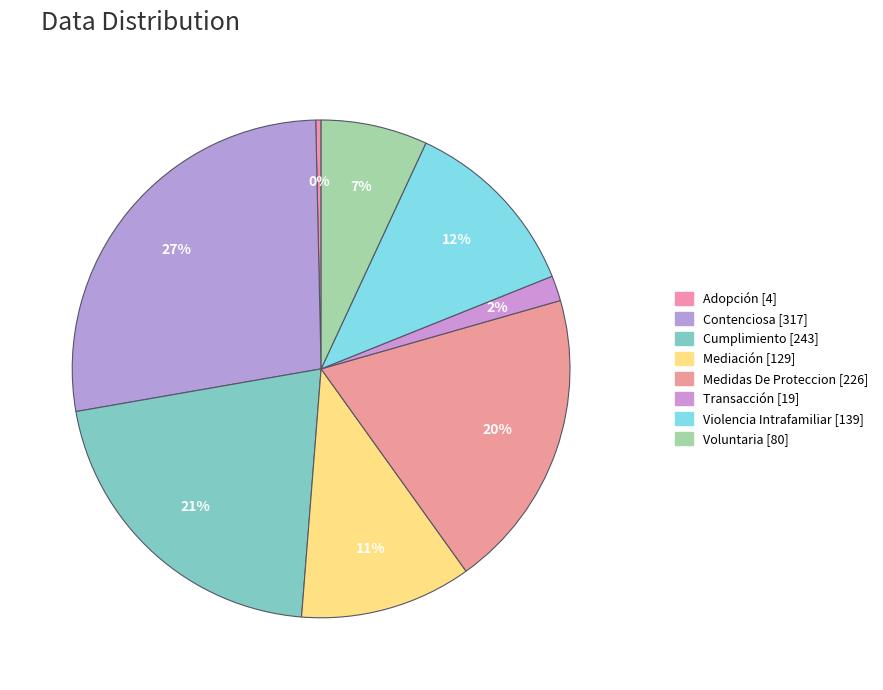

Does Cumplimiento represent more than half of the total?

No